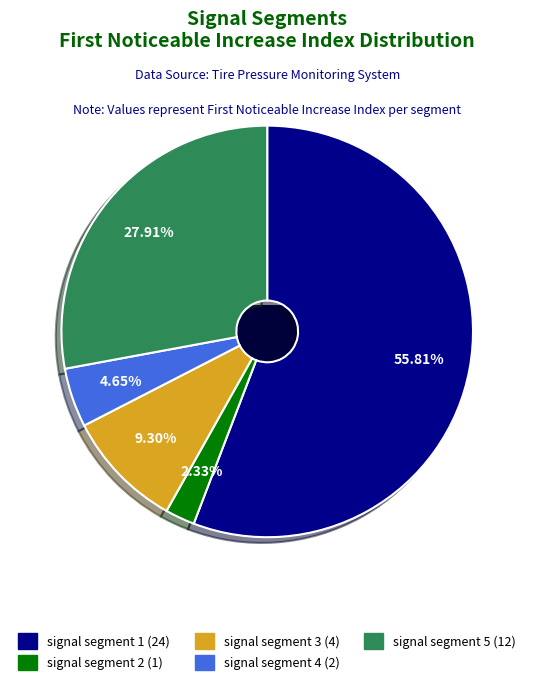

To the nearest percent, what is the combined percentage of signal segment 5 and signal segment 1?

84%